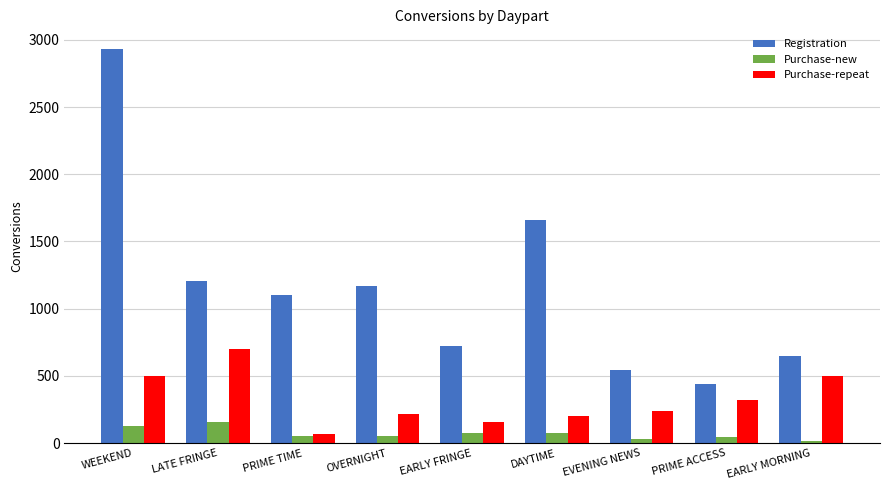

What is the difference between the highest and lowest values at EVENING NEWS?

510